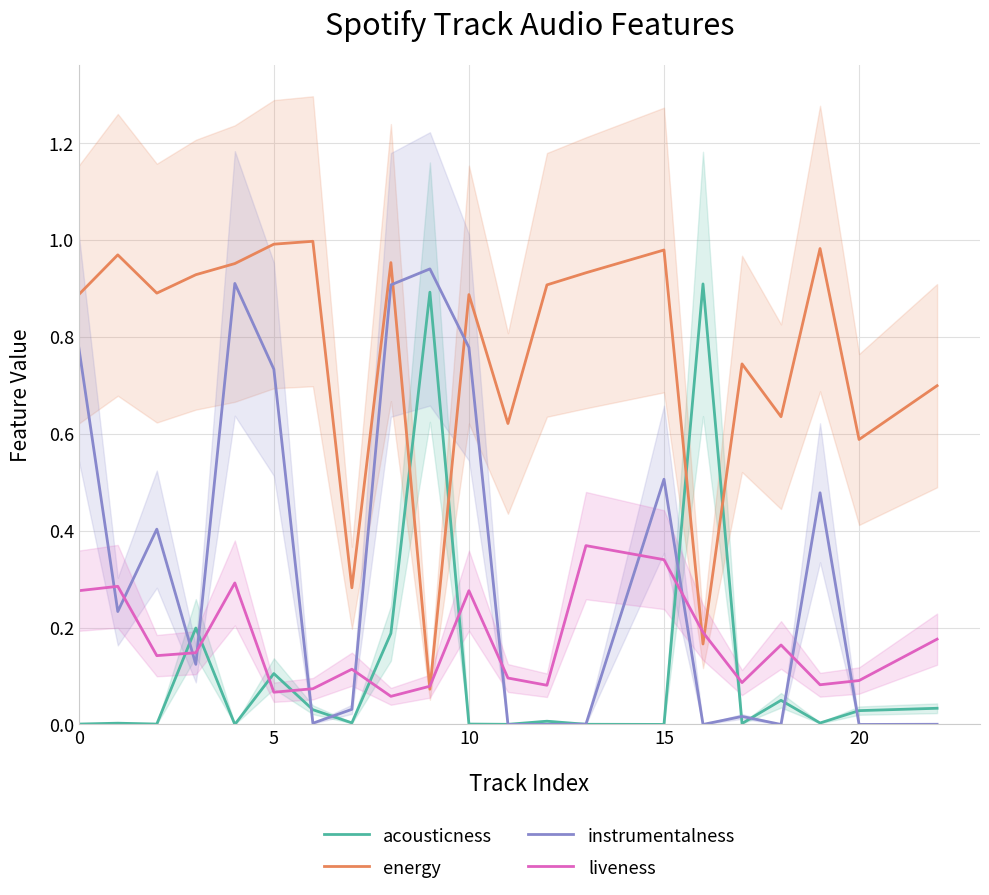

True or false: instrumentalness and liveness cross at least once.

True